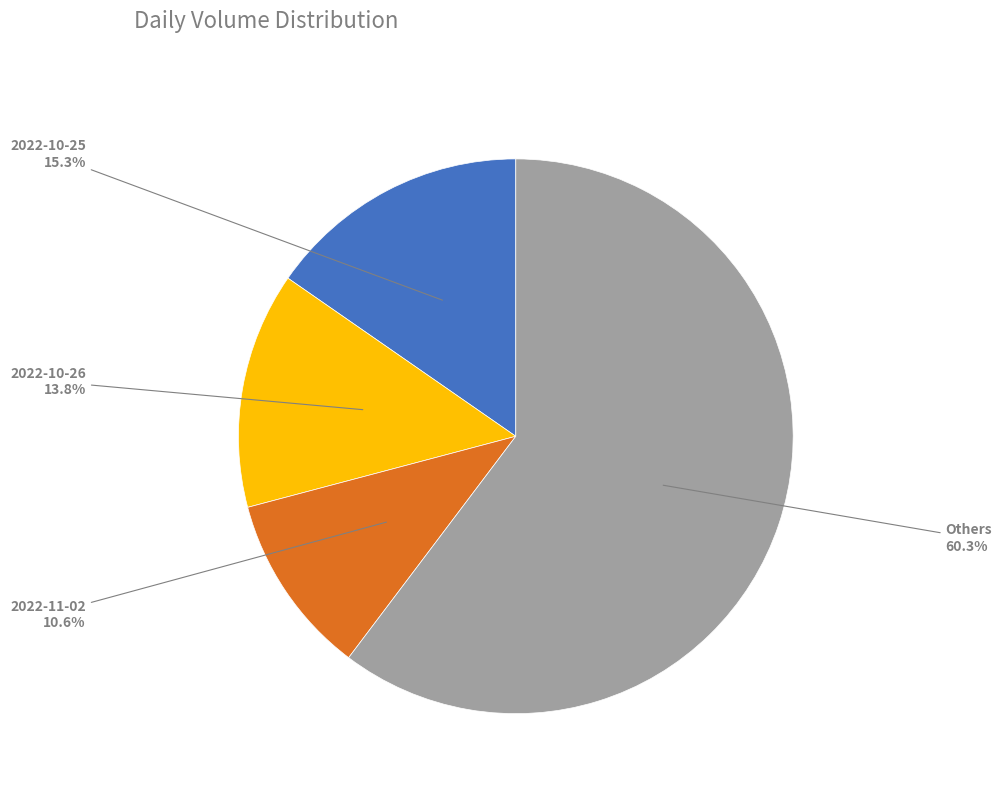

Is there a majority slice in this chart?

Yes